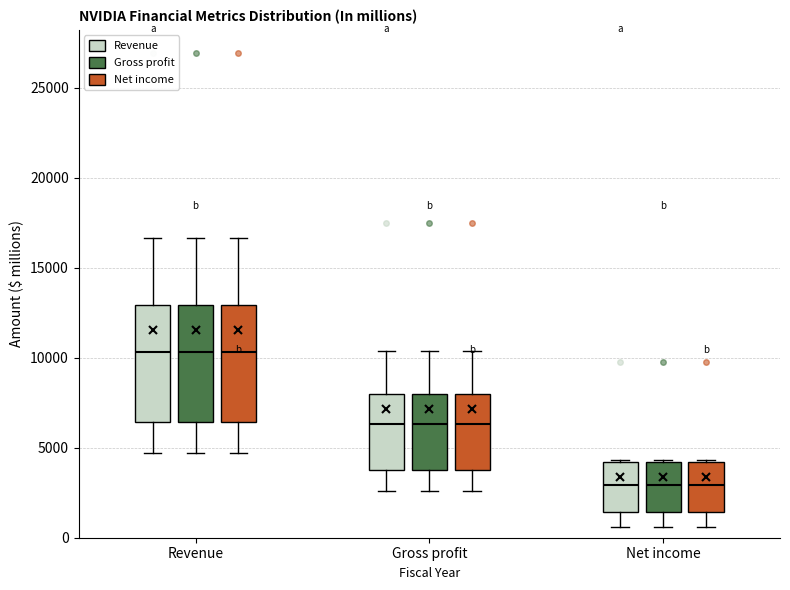

Where does the median line of the box for Revenue (Revenue) sit on the y-axis? The values are not printed on the chart, so give them approximately, as read against the axis.

10500